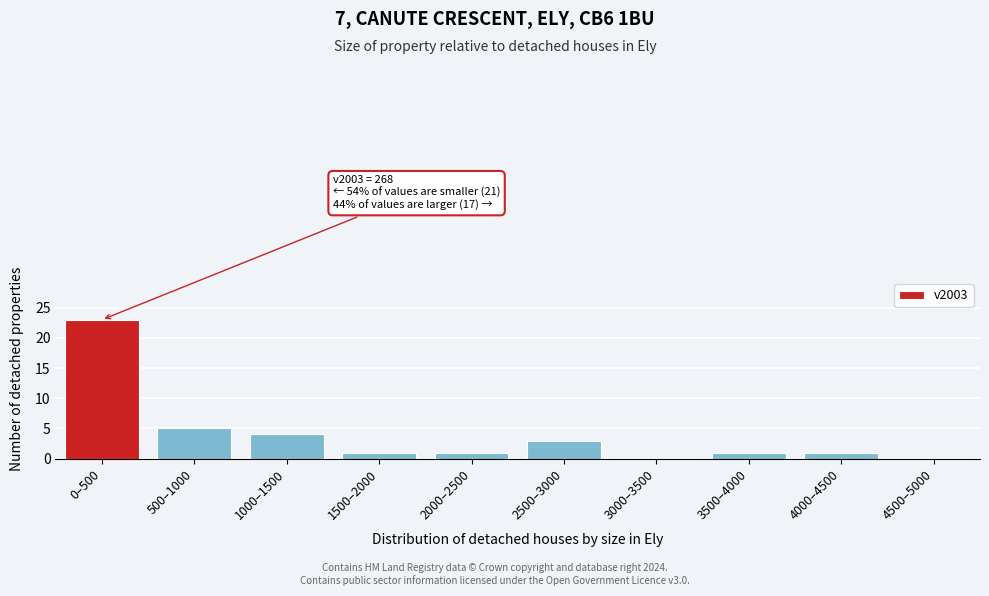

Reading left to right, list all the values displayed in this chart.

0–500=23	500–1000=5	1000–1500=4	1500–2000=1	2000–2500=1	2500–3000=3	3000–3500=0	3500–4000=1	4000–4500=1	4500–5000=0